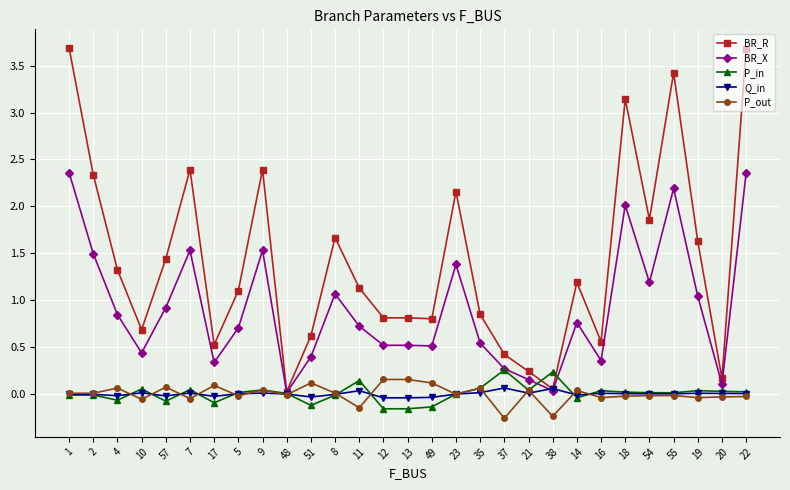

What is the smallest value displayed?

-0.3